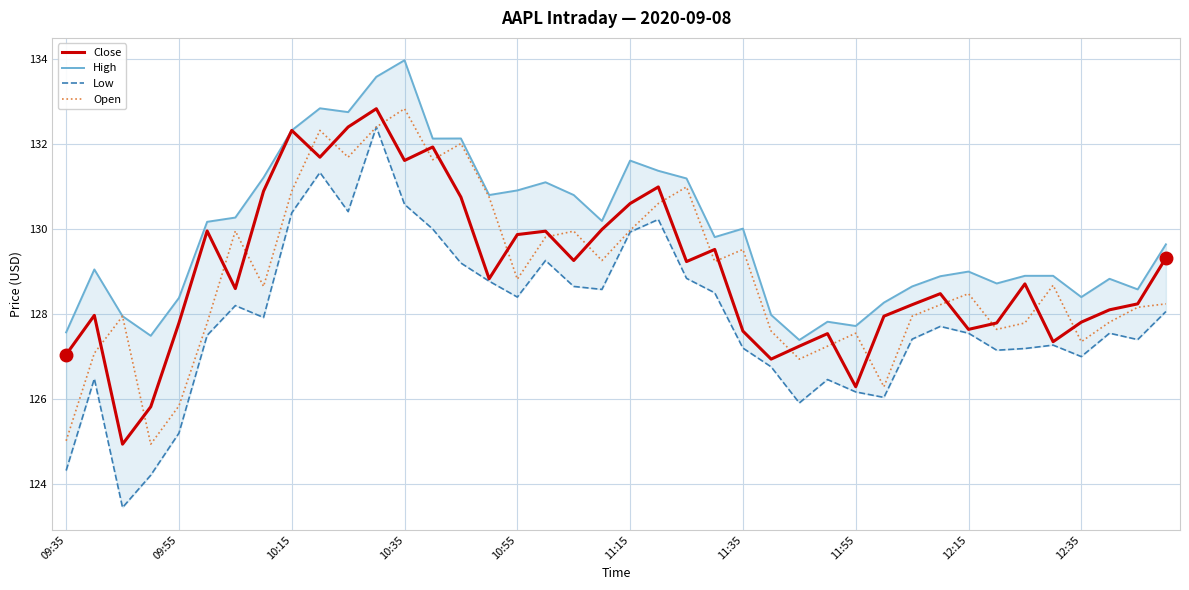

True or false: Close has more than 1 points higher than both neighbors.

True